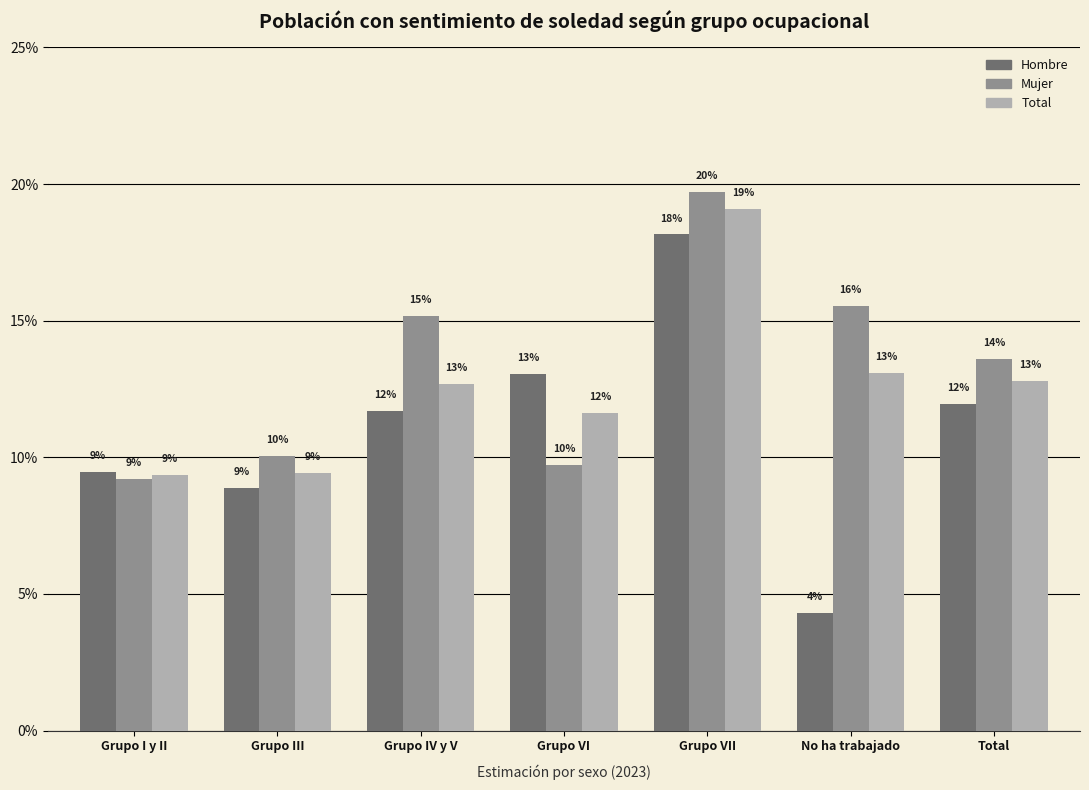

True or false: Total has a value of 0.1 at Total.

False